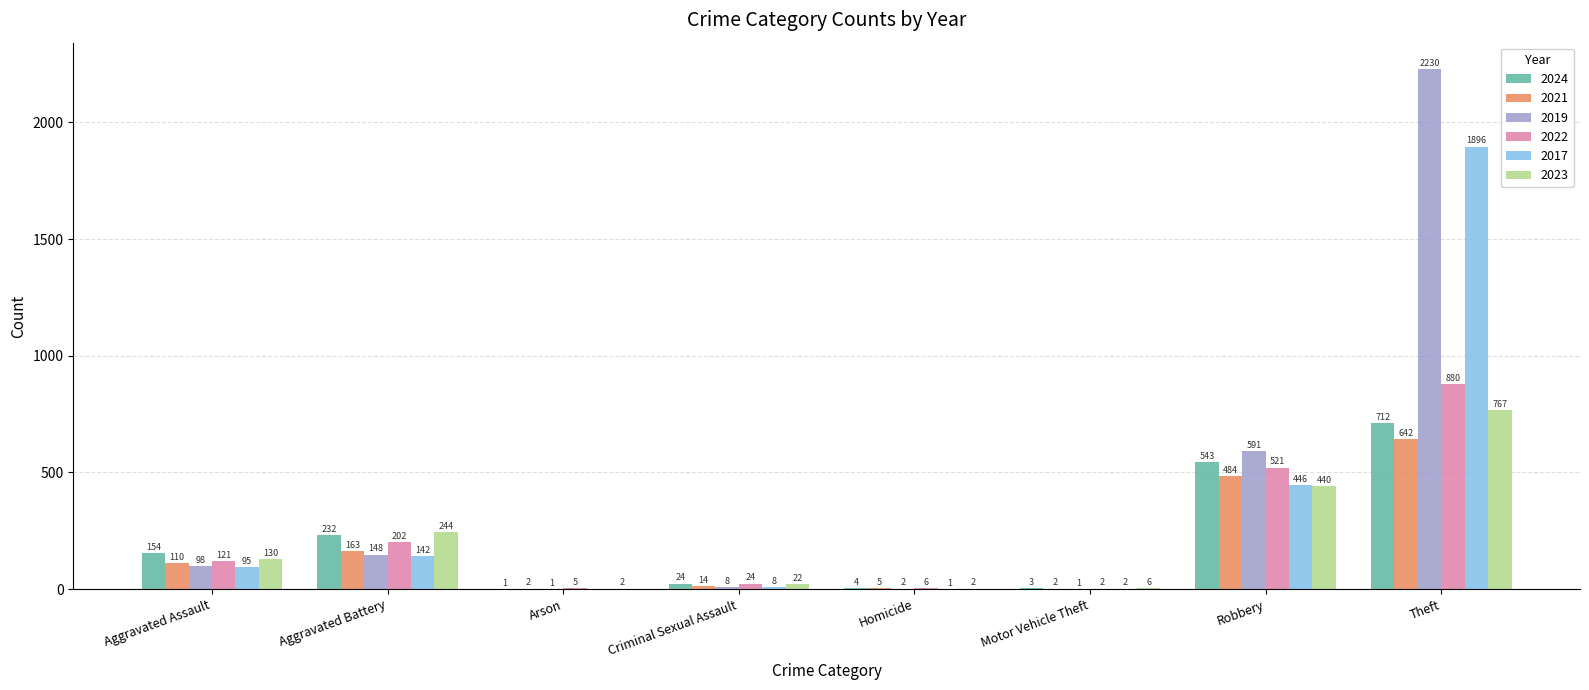

Between Aggravated Battery and Homicide, which series saw the biggest shift?

2023